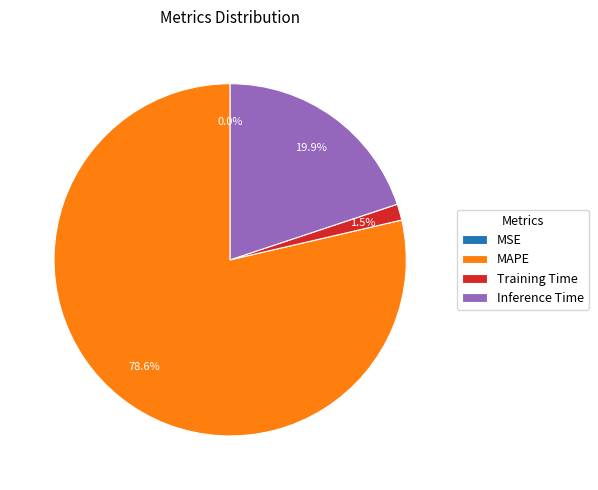

Is it true that Inference Time is 7% of the pie?

False